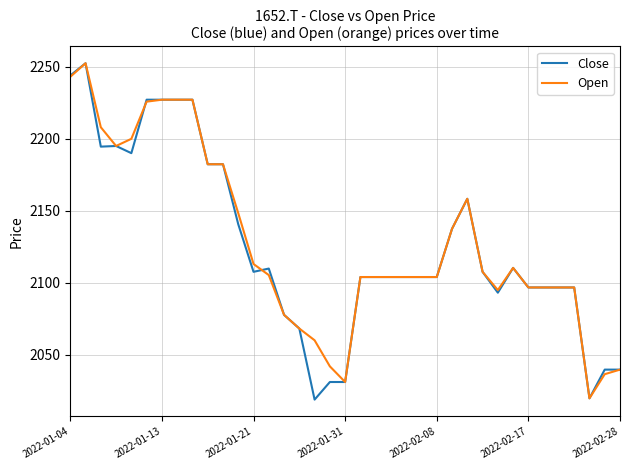

What is the minimum value for Open?

2019.7